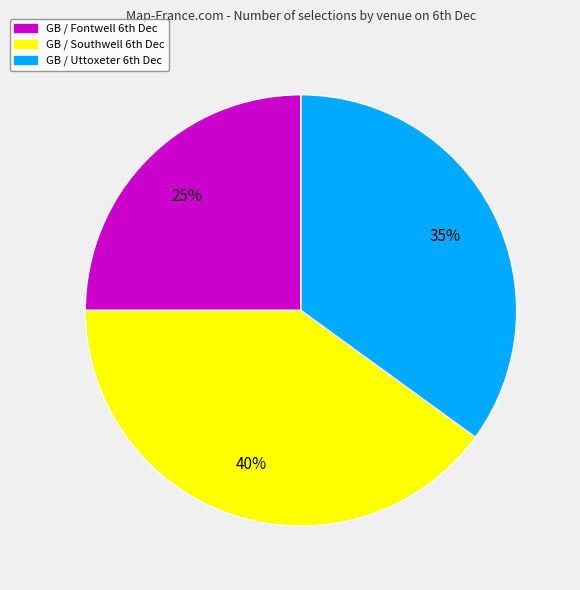

Which category has the smallest portion of the pie?

GB / Fontwell 6th Dec